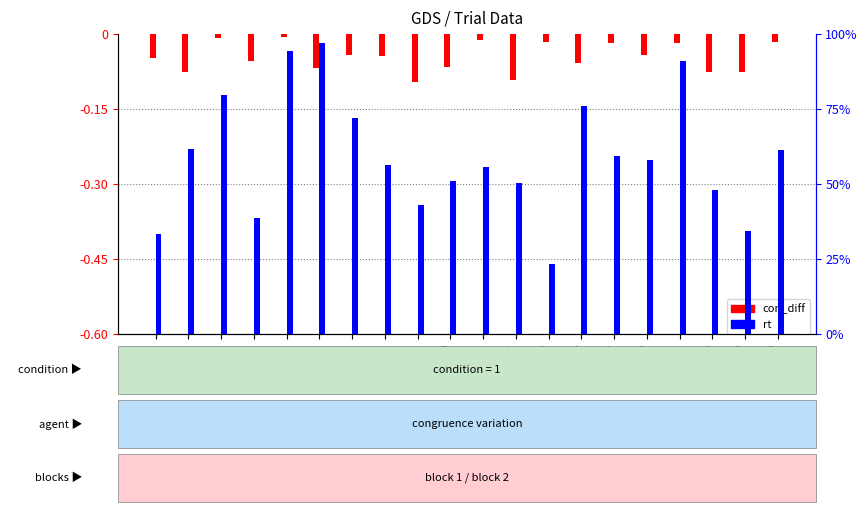

How many bars are there in each group?

2